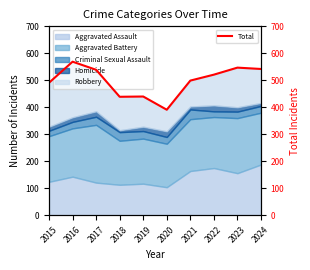

What is the lowest value of the Total series?

391